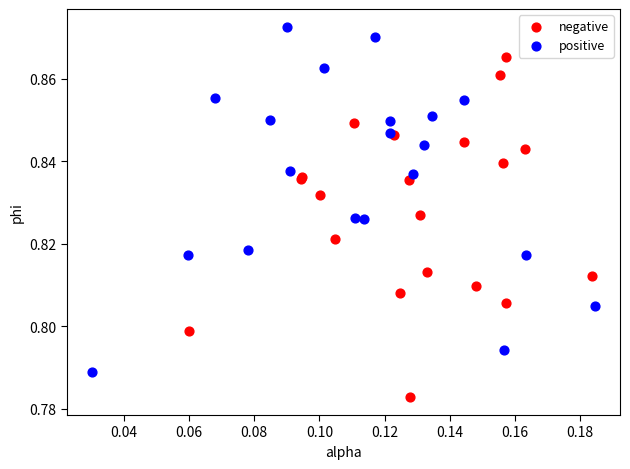

Which series reaches the maximum Y coordinate?

positive